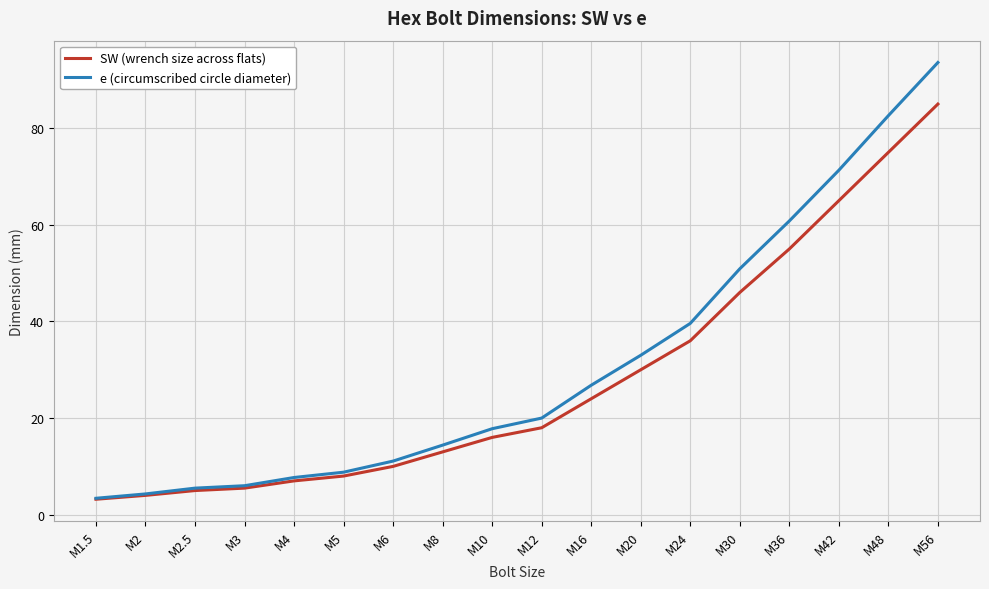

Rank the series by their maximum value, from lowest to highest.

SW (wrench size across flats), e (circumscribed circle diameter)